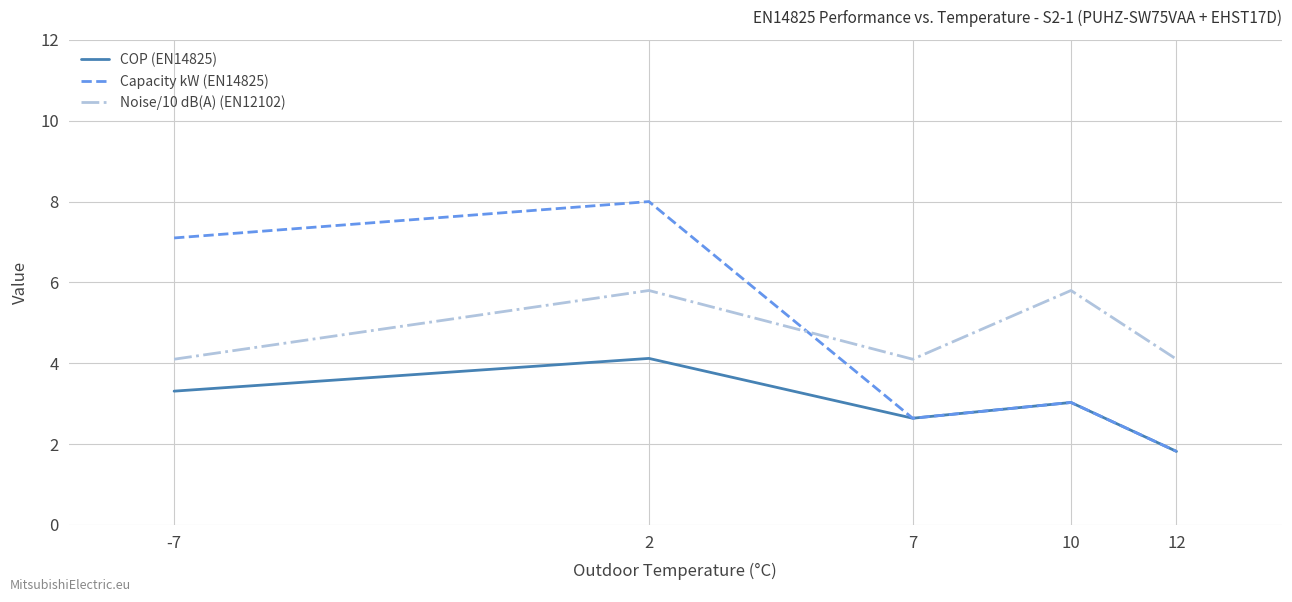

What is the smallest value displayed?

1.8